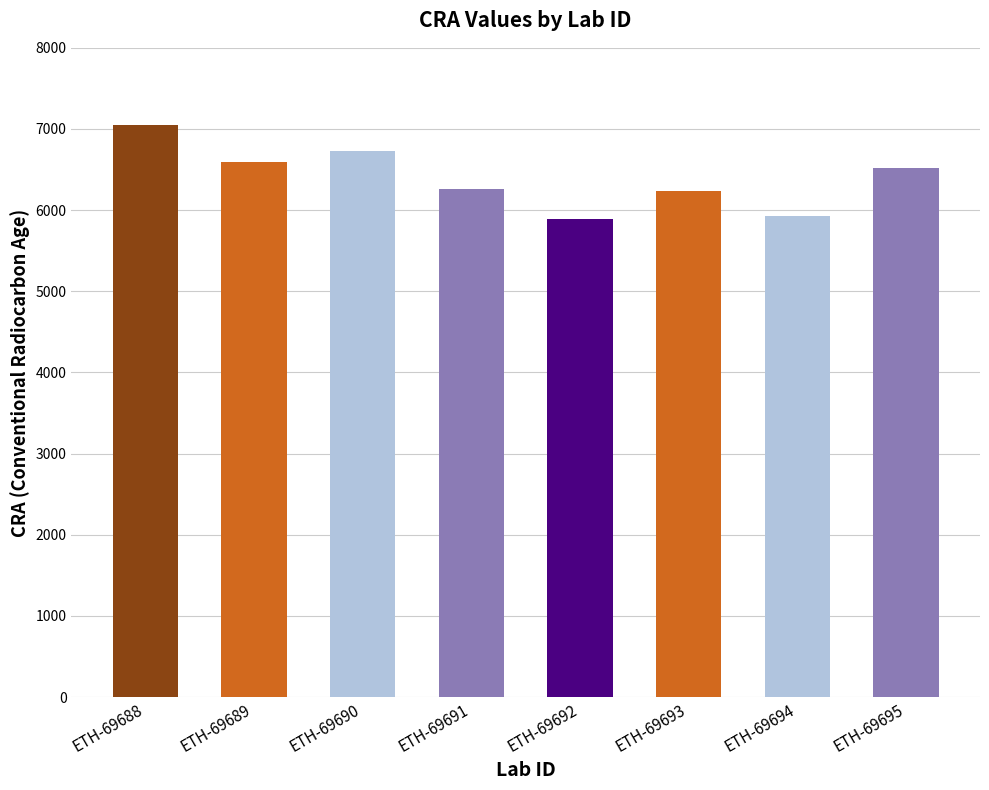

What is the difference between the second highest and minimum values?

835